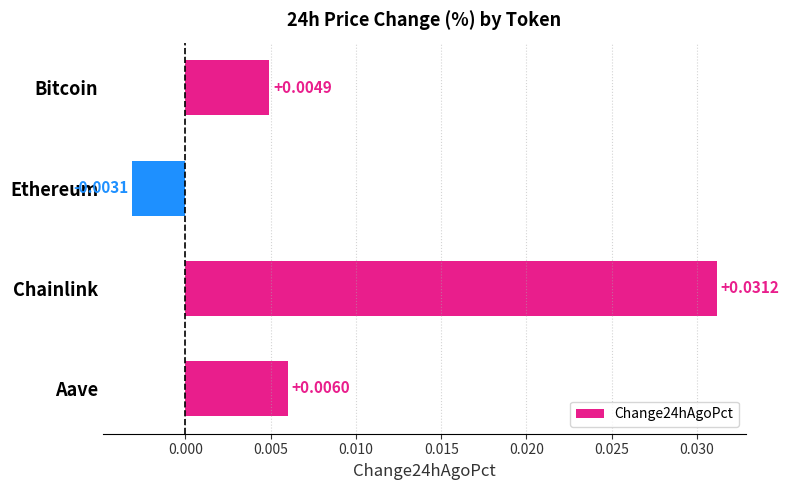

Which has a higher value, Chainlink or Aave?

Chainlink